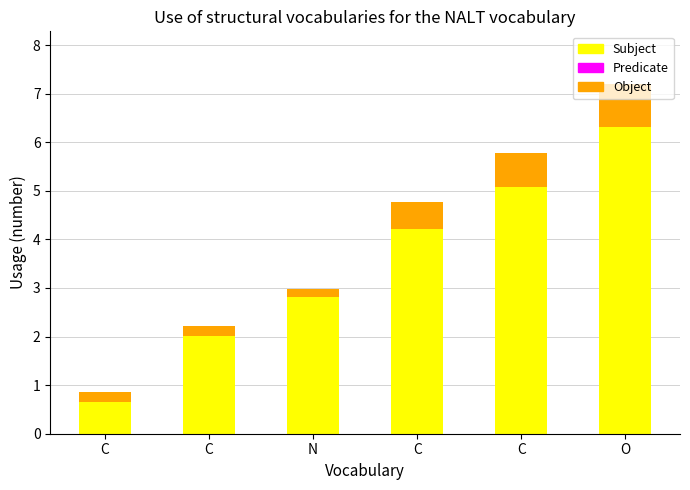

The col_2 series shows 0.3 at C. True or false?

False